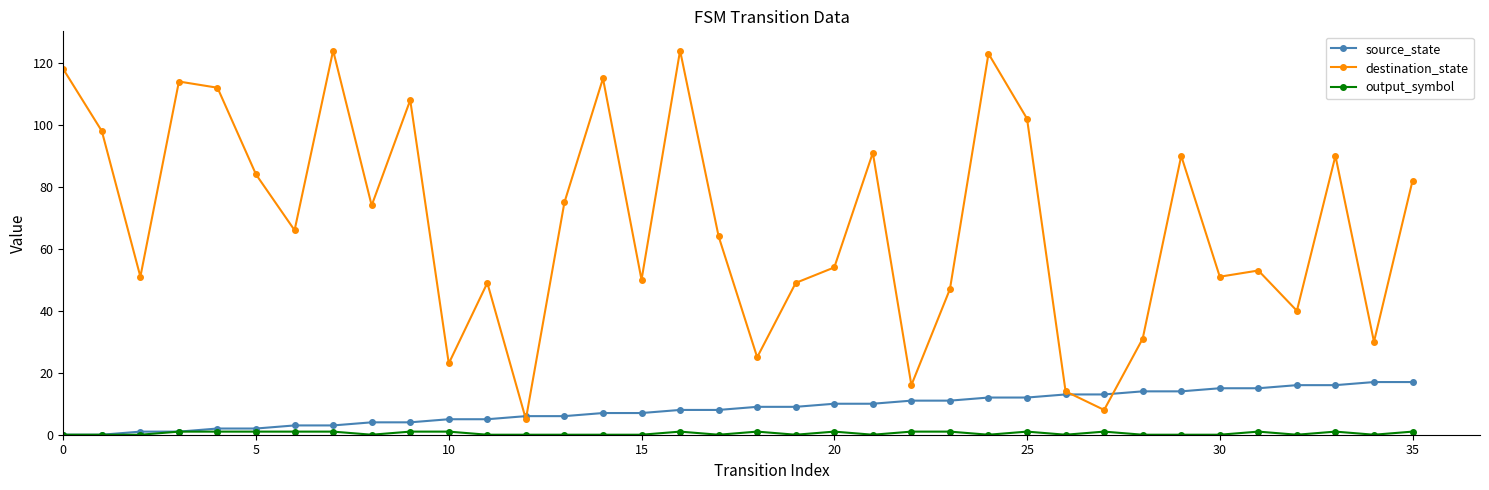

Which series has the widest spread of values?

destination_state